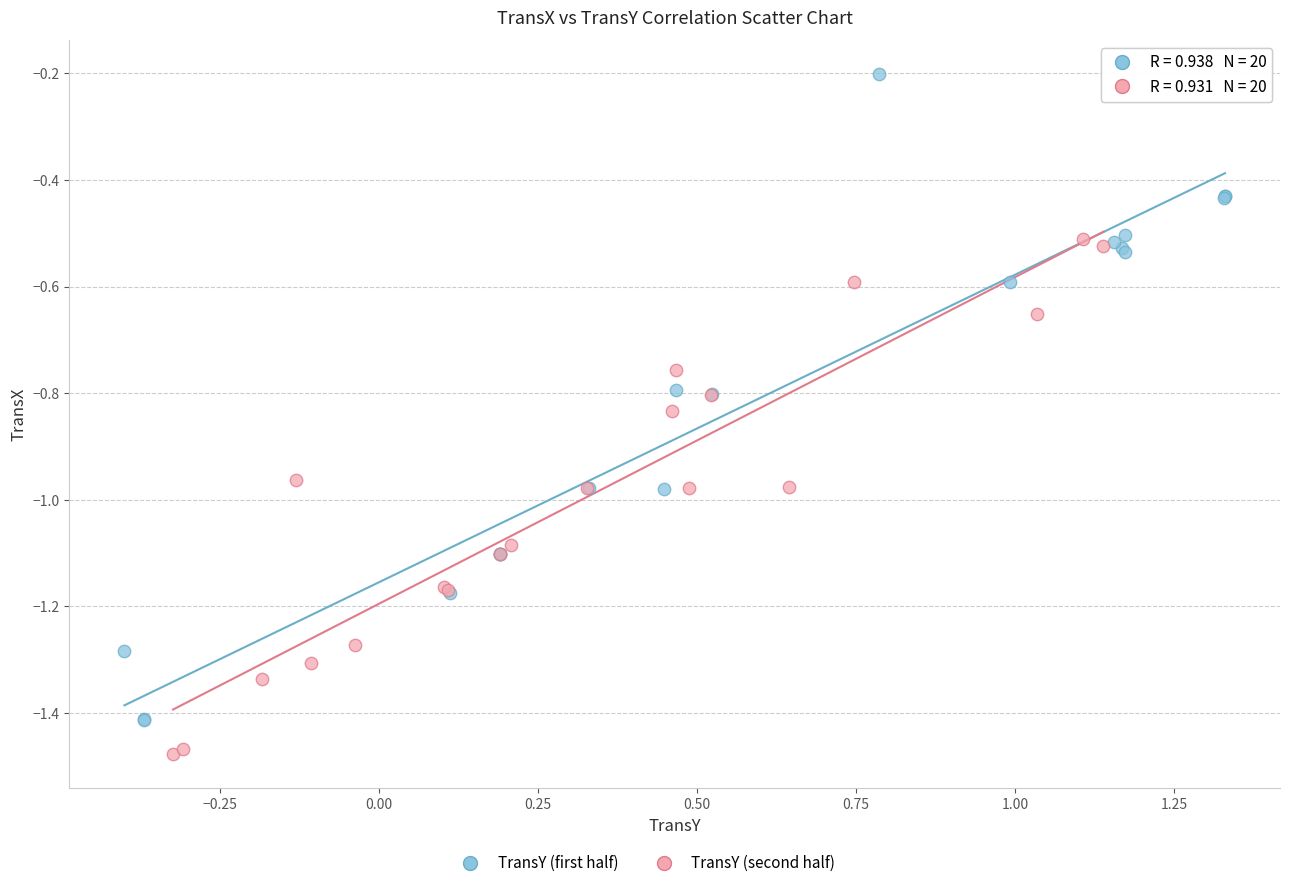

Which series contains the lowest Y value?

TransY (second half)